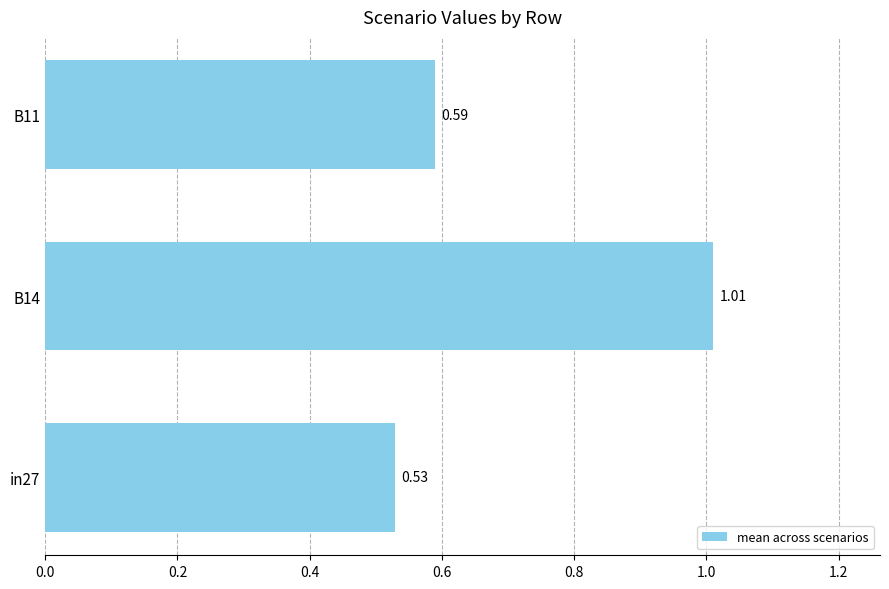

Which has a higher value, B11 or B14?

B14